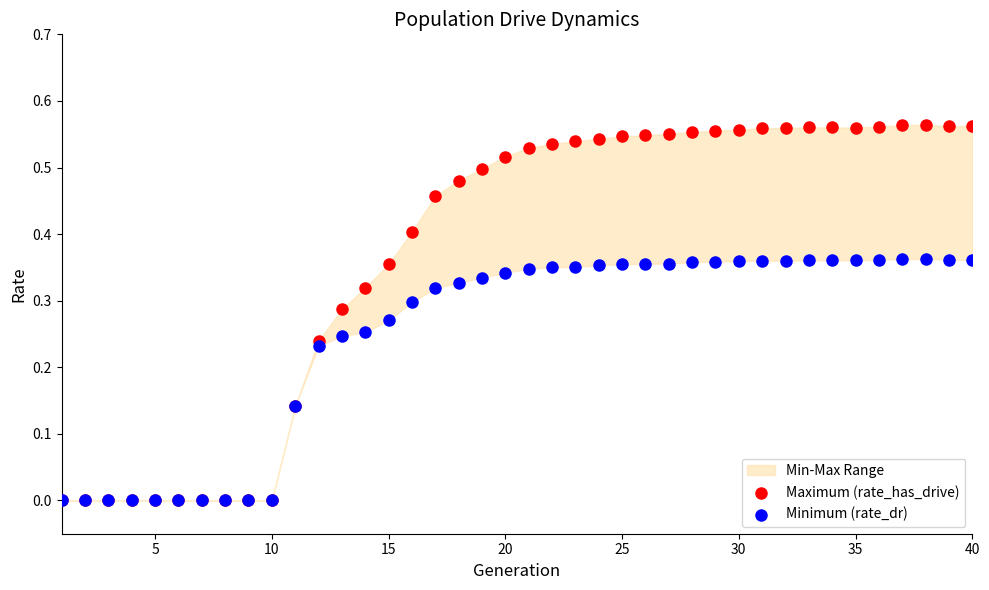

Which series has the widest spread of Y values?

Maximum (rate_has_drive)